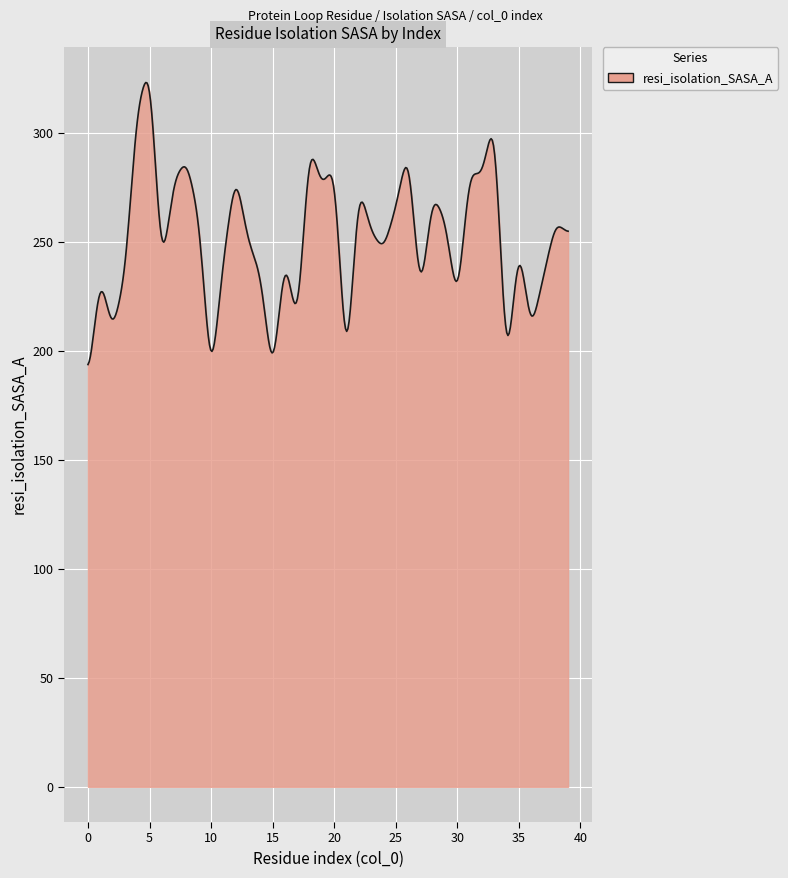

How many lines are shown in the chart?

1